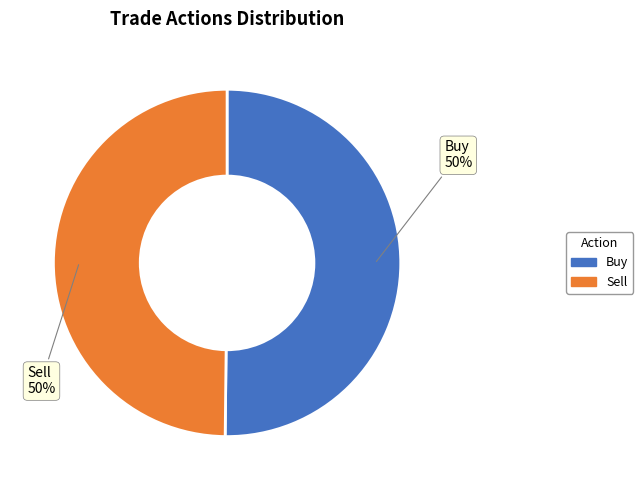

Approximately how many times larger is the value at Sell compared to Buy?

1.0